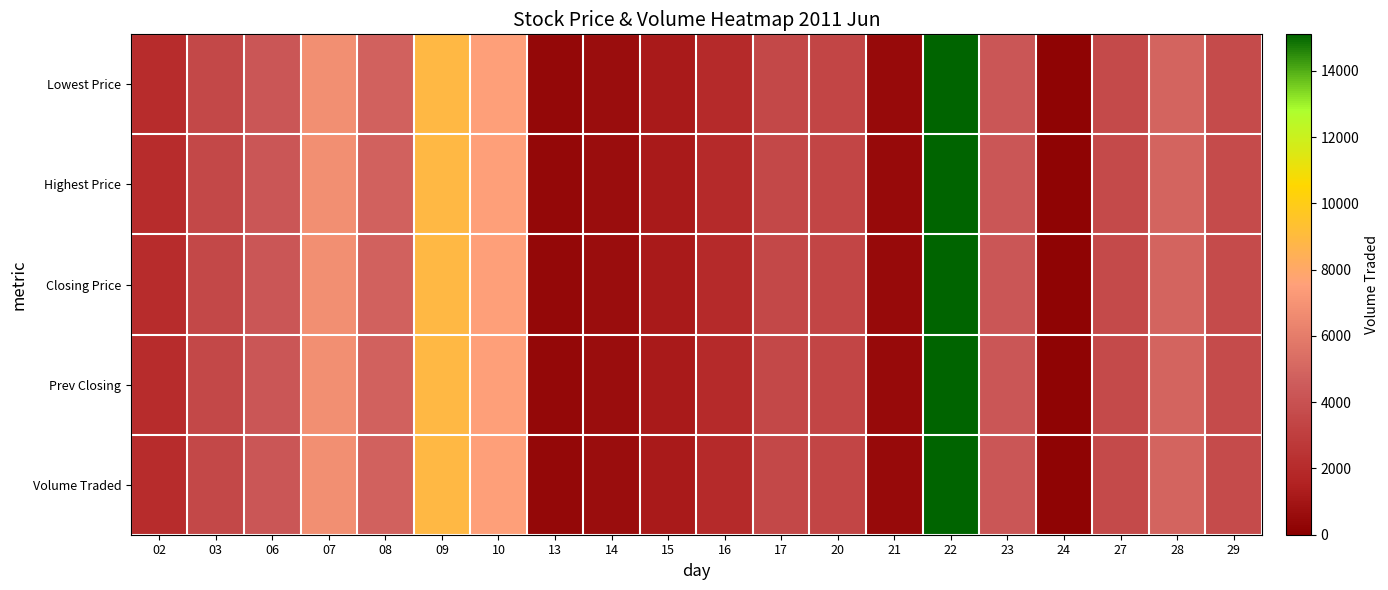

Between 14 and 17, which is larger?

17